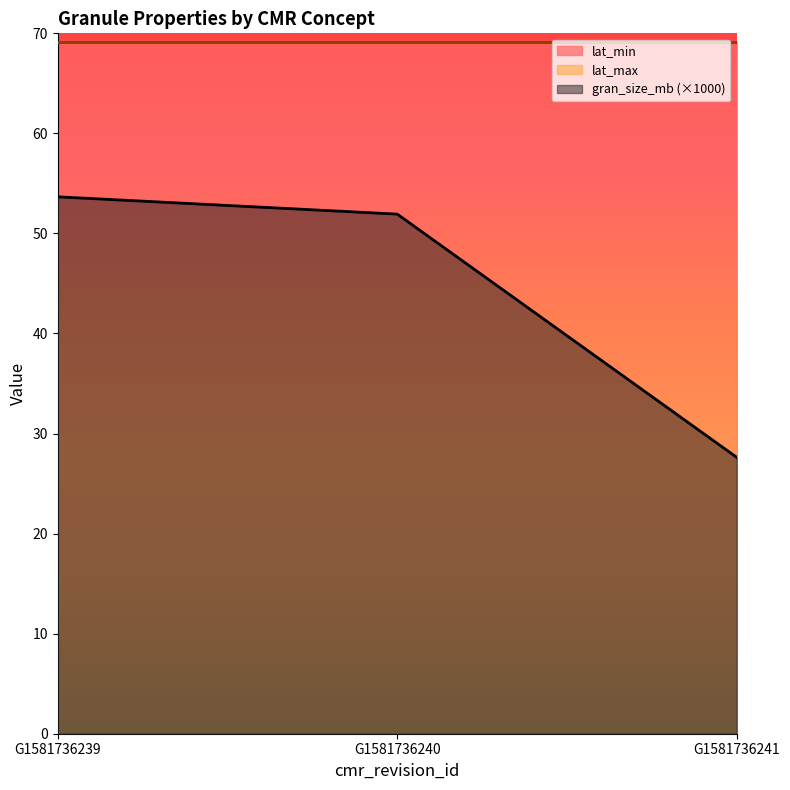

What is the maximum value for gran_size_mb (×1000)?

53.7